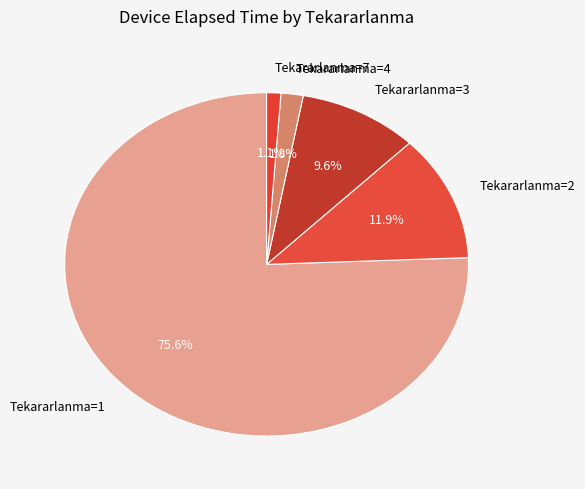

What portion of the pie excludes Tekararlanma=1?

24.4%